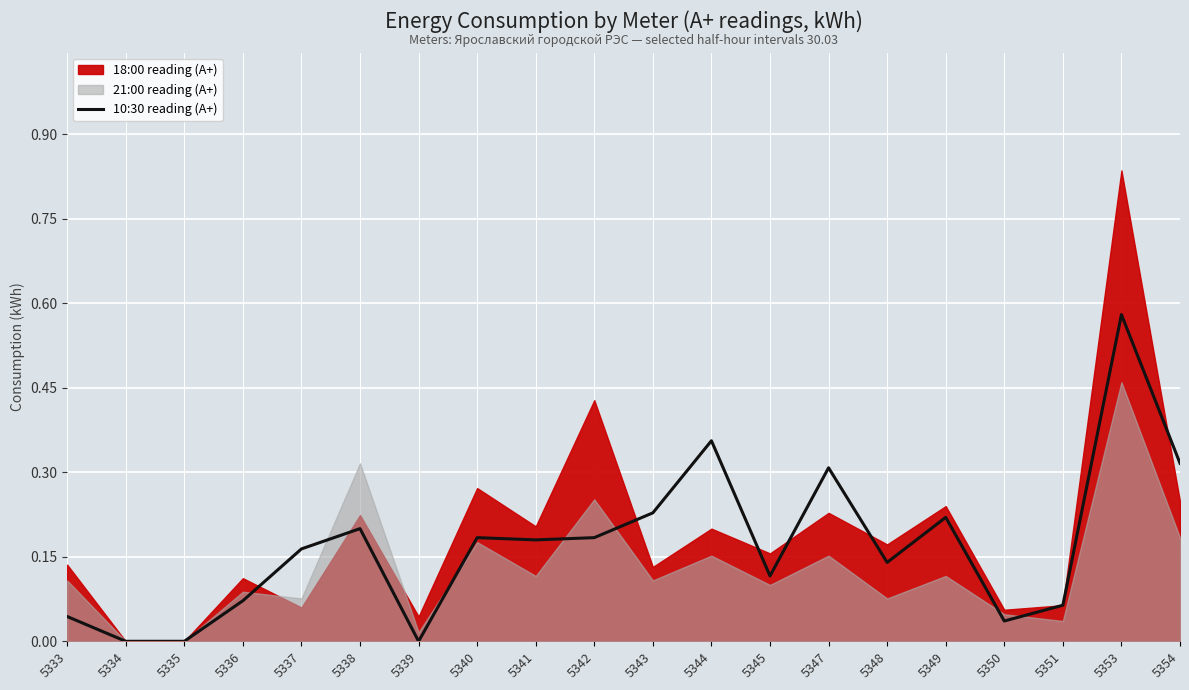

What is the difference between the values at 5349 and 5351?

0.2